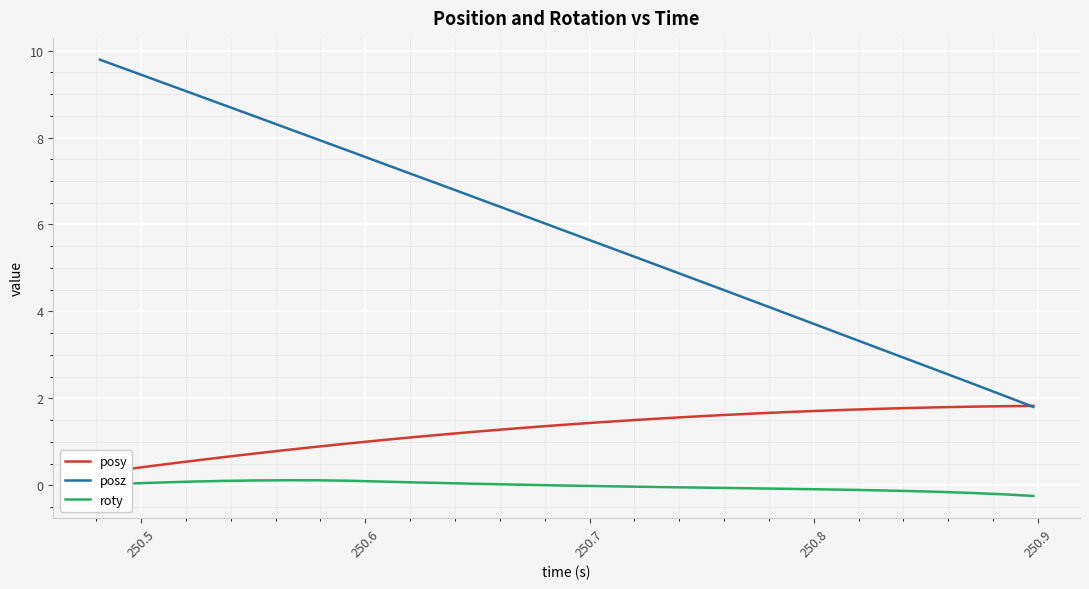

True or false: posz and roty cross at least once.

False